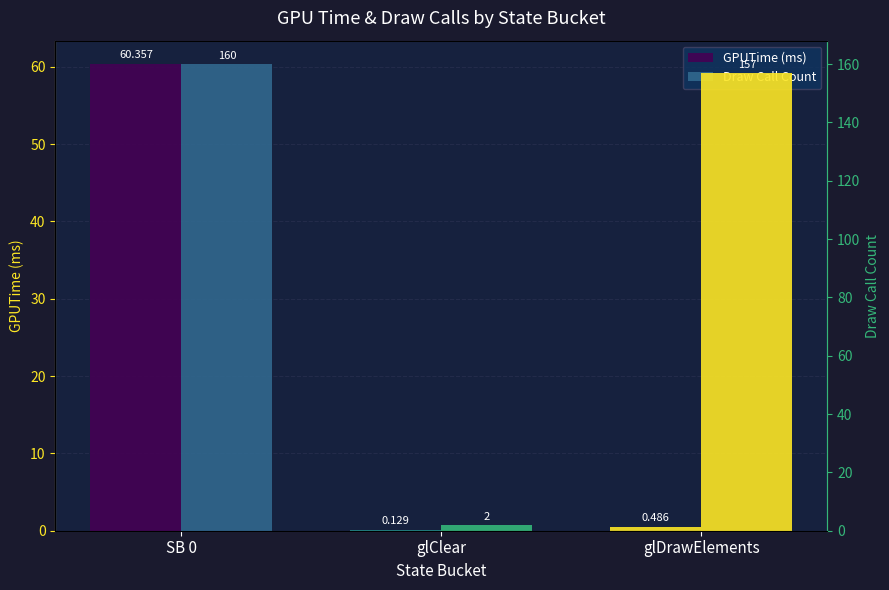

True or false: GPUTime (ms) has a value of 0.5 at glDrawElements.

True